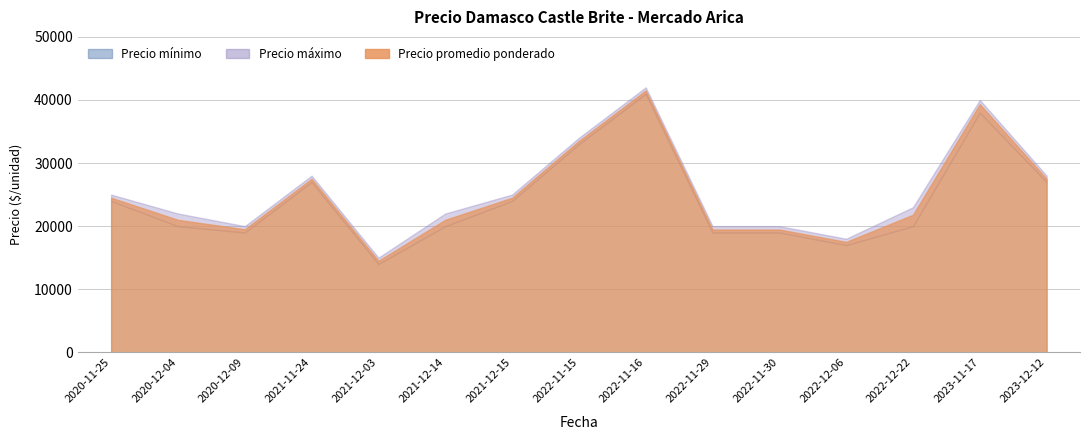

What position from the right is 2021-12-03?

11